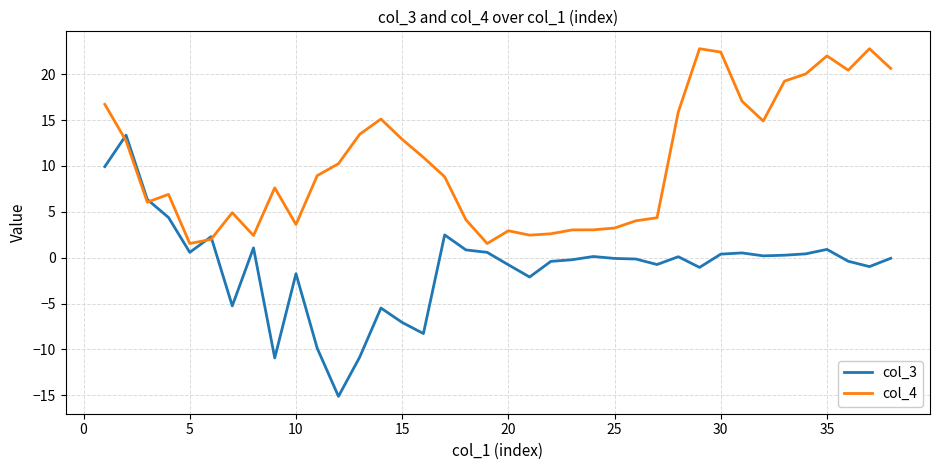

What is the highest value of the col_3 series?

13.4